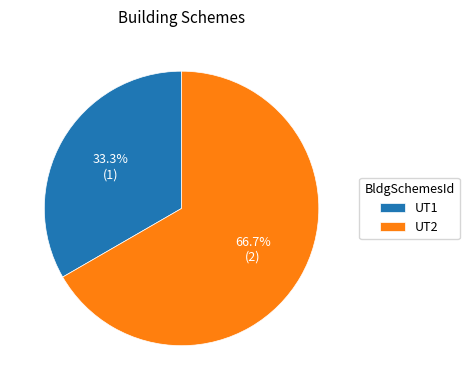

Which category accounts for the majority?

UT2